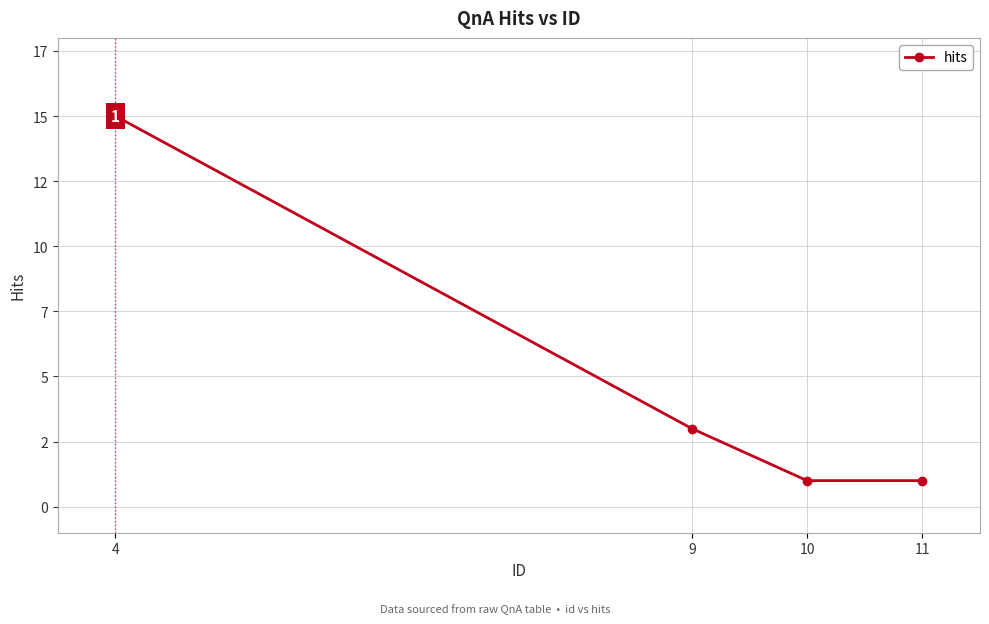

List the labels in order of value, largest first.

4, 9, 10, 11